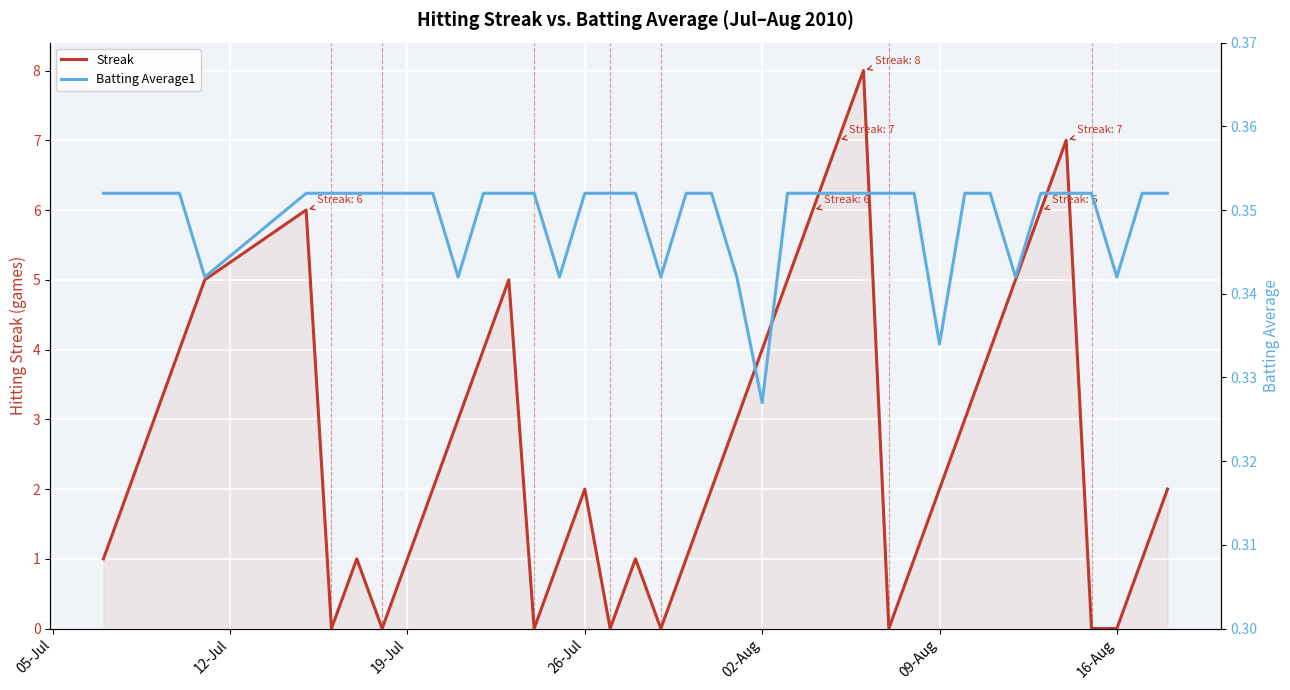

The value of Batting Average1 at 28 is 0.5. True or false?

False